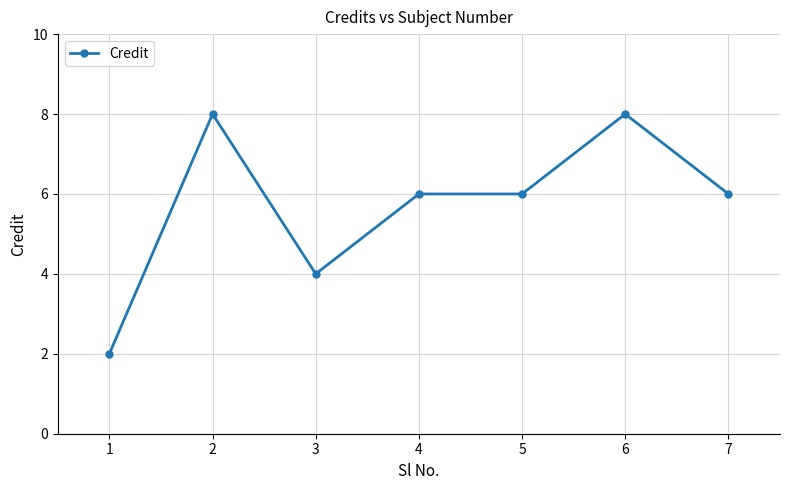

What is the greatest value displayed?

8